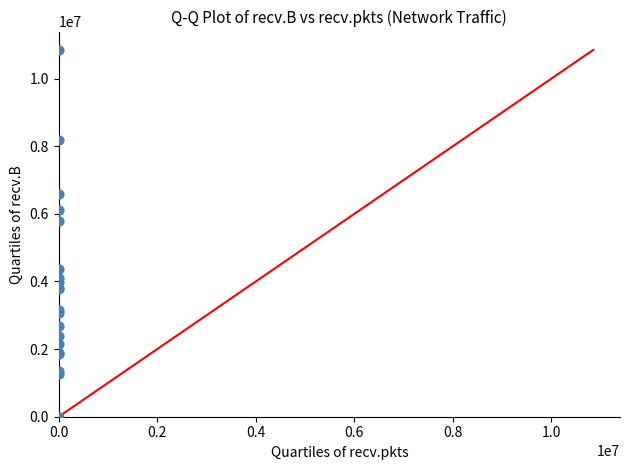

What Y value in the scatter plot is closest to 5424166?

5800355